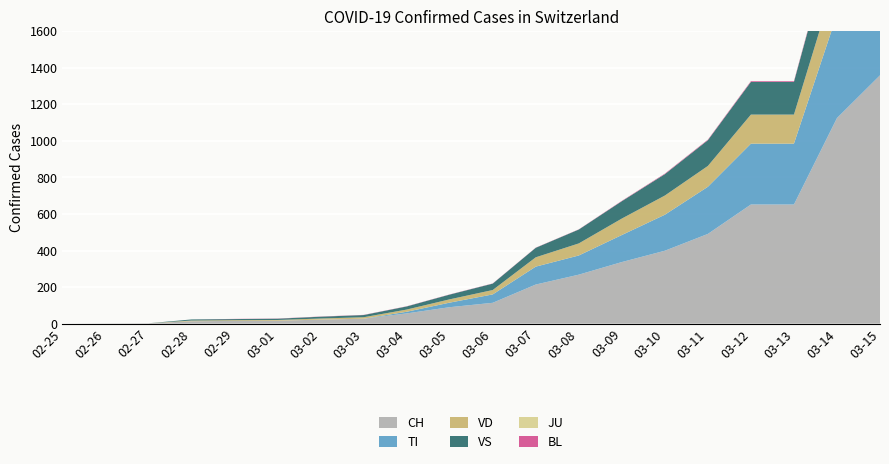

Reading right to left, extract all data points from this chart.

CH: 2020-03-15=1359	2020-03-14=1125	2020-03-13=652	2020-03-12=652	2020-03-11=491	2020-03-10=399	2020-03-09=337	2020-03-08=268	2020-03-07=214	2020-03-06=114	2020-03-05=90	2020-03-04=56	2020-03-03=27	2020-03-02=22	2020-03-01=16	2020-02-29=15	2020-02-28=13	2020-02-27=2	2020-02-26=1	2020-02-25=0
TI: 2020-03-15=648	2020-03-14=567	2020-03-13=333	2020-03-12=333	2020-03-11=258	2020-03-10=197	2020-03-09=148	2020-03-08=105	2020-03-07=98	2020-03-06=46	2020-03-05=25	2020-03-04=9	2020-03-03=0	2020-03-02=0	2020-03-01=0	2020-02-29=0	2020-02-28=0	2020-02-27=0	2020-02-26=0	2020-02-25=0
VD: 2020-03-15=267	2020-03-14=222	2020-03-13=159	2020-03-12=159	2020-03-11=114	2020-03-10=105	2020-03-09=90	2020-03-08=66	2020-03-07=51	2020-03-06=24	2020-03-05=18	2020-03-04=12	2020-03-03=8	2020-03-02=6	2020-03-01=4	2020-02-29=4	2020-02-28=4	2020-02-27=0	2020-02-26=0	2020-02-25=0
VS: 2020-03-15=334	2020-03-14=272	2020-03-13=179	2020-03-12=179	2020-03-11=141	2020-03-10=117	2020-03-09=95	2020-03-08=76	2020-03-07=52	2020-03-06=35	2020-03-05=26	2020-03-04=17	2020-03-03=12	2020-03-02=10	2020-03-01=7	2020-02-29=6	2020-02-28=6	2020-02-27=0	2020-02-26=0	2020-02-25=0
JU: 2020-03-15=4	2020-03-14=3	2020-03-13=0	2020-03-12=0	2020-03-11=0	2020-03-10=0	2020-03-09=0	2020-03-08=0	2020-03-07=0	2020-03-06=0	2020-03-05=0	2020-03-04=0	2020-03-03=0	2020-03-02=0	2020-03-01=0	2020-02-29=0	2020-02-28=0	2020-02-27=0	2020-02-26=0	2020-02-25=0
BL: 2020-03-15=9	2020-03-14=7	2020-03-13=4	2020-03-12=4	2020-03-11=3	2020-03-10=3	2020-03-09=2	2020-03-08=1	2020-03-07=1	2020-03-06=1	2020-03-05=1	2020-03-04=1	2020-03-03=1	2020-03-02=1	2020-03-01=1	2020-02-29=1	2020-02-28=0	2020-02-27=0	2020-02-26=0	2020-02-25=0